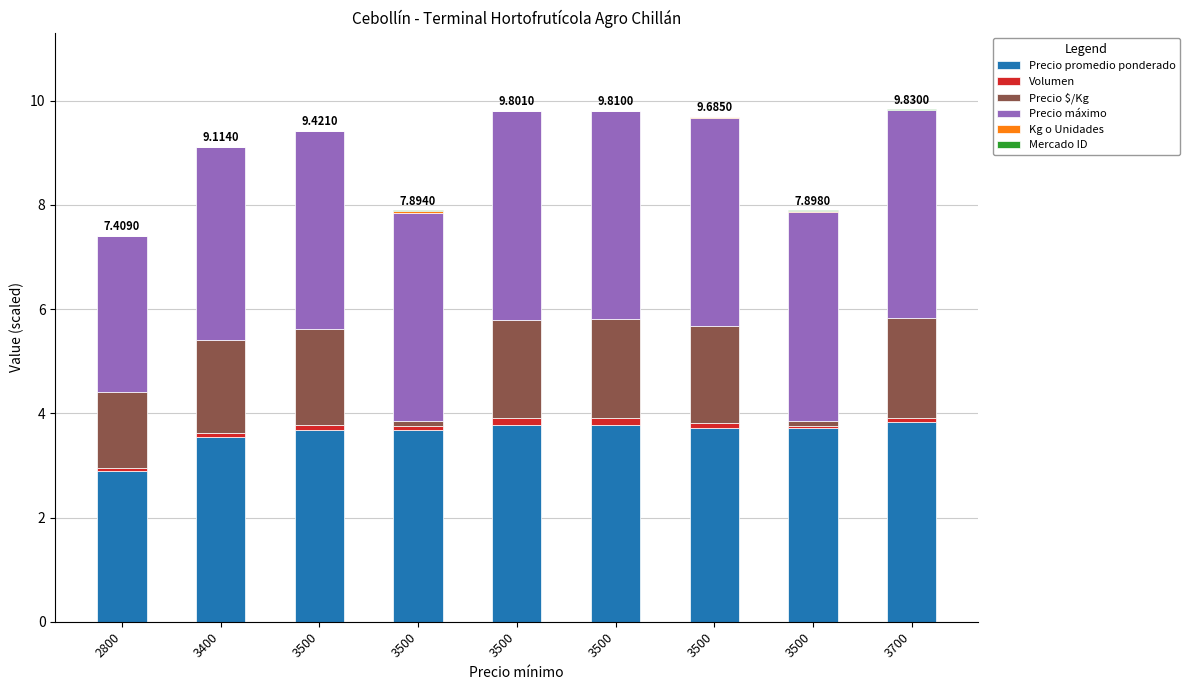

At which label is Precio $/Kg closest to 1?

2800